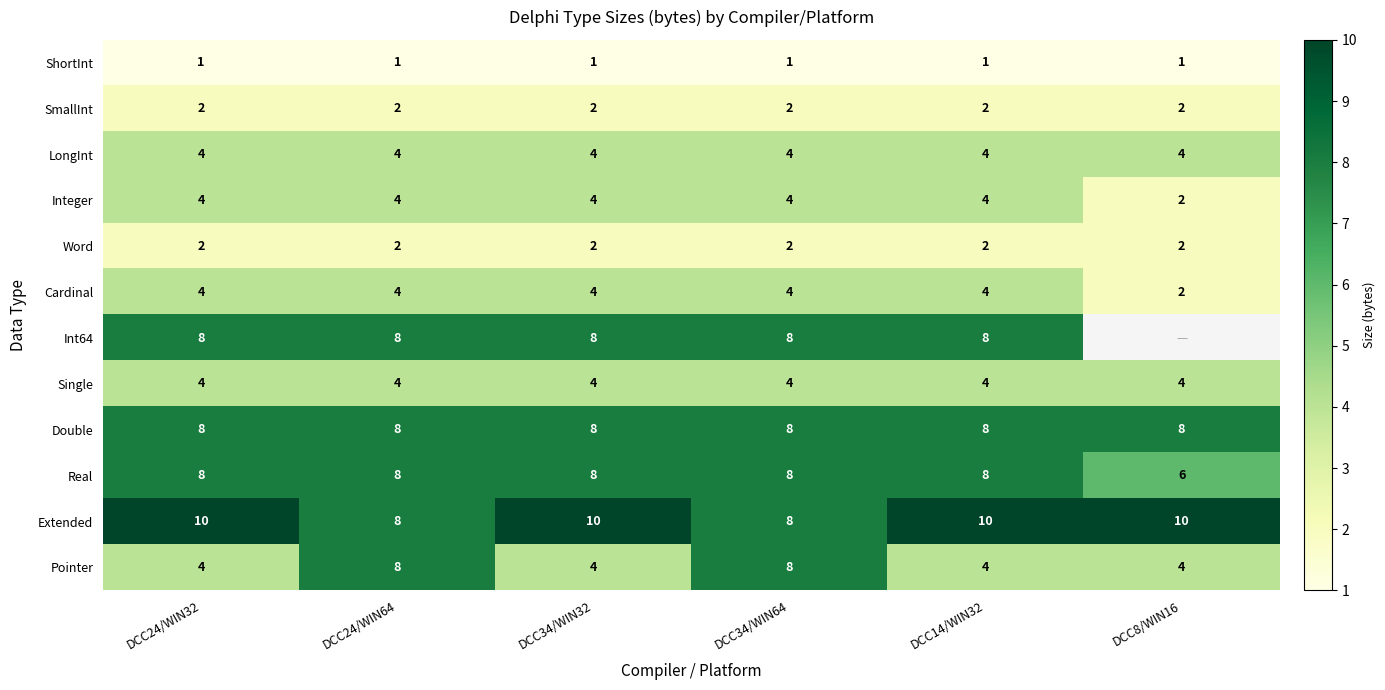

What is the total value across all series at DCC24/WIN64?

61